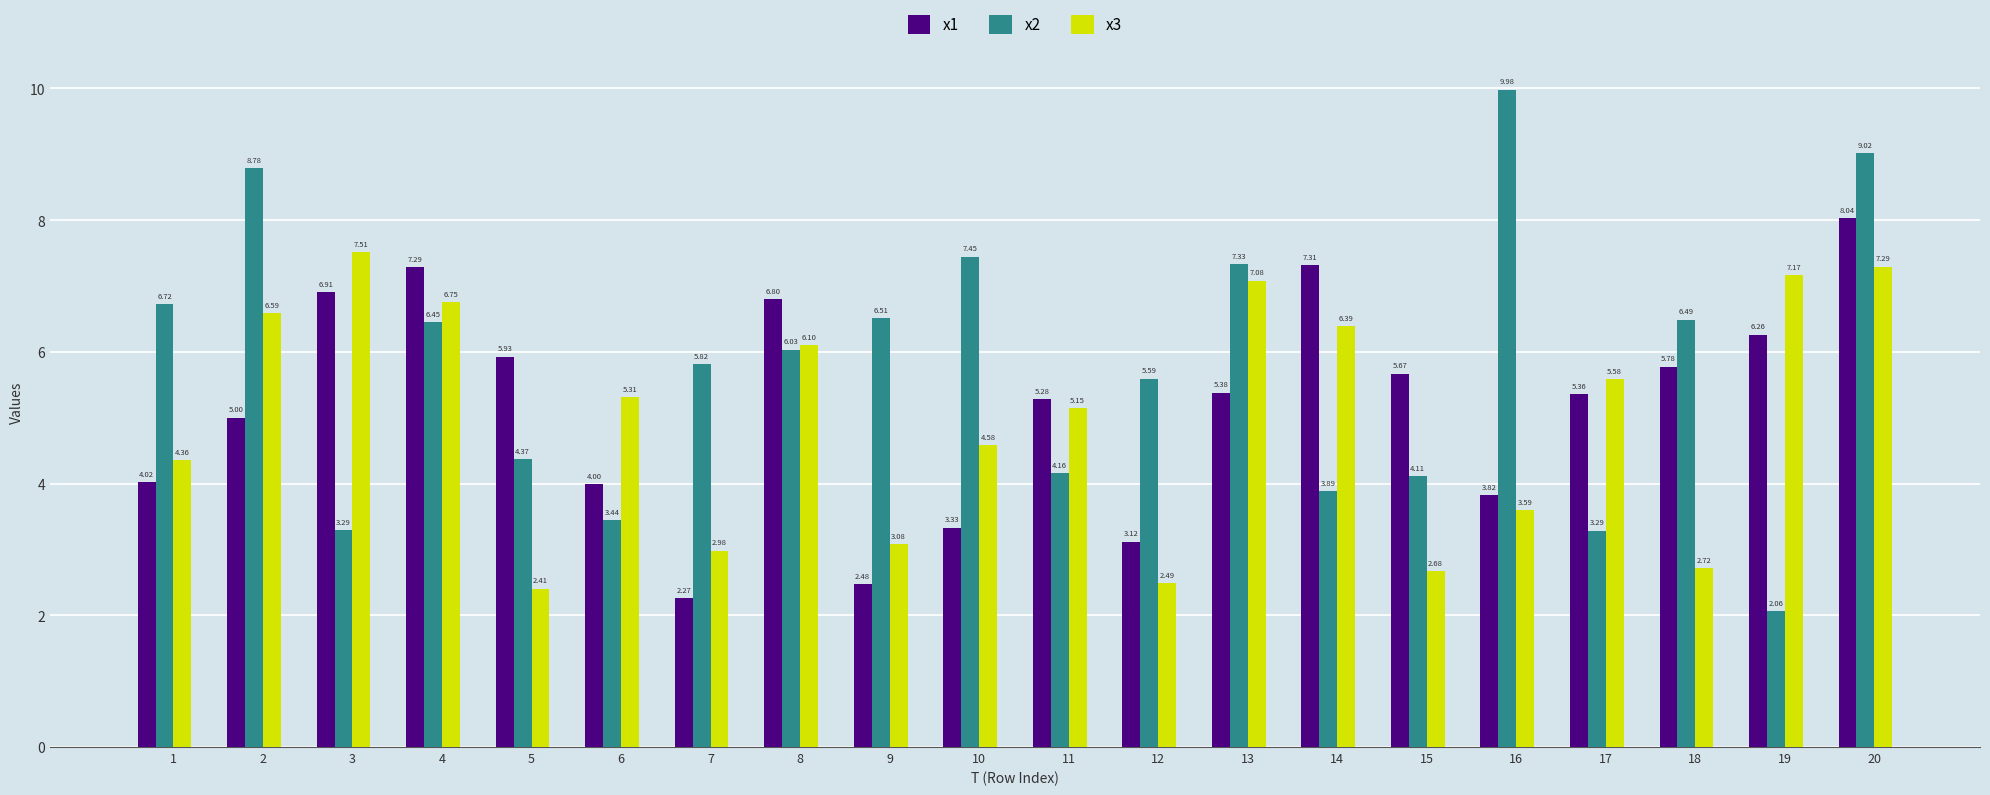

List the series in order of their overall mean, highest first.

x2, x1, x3